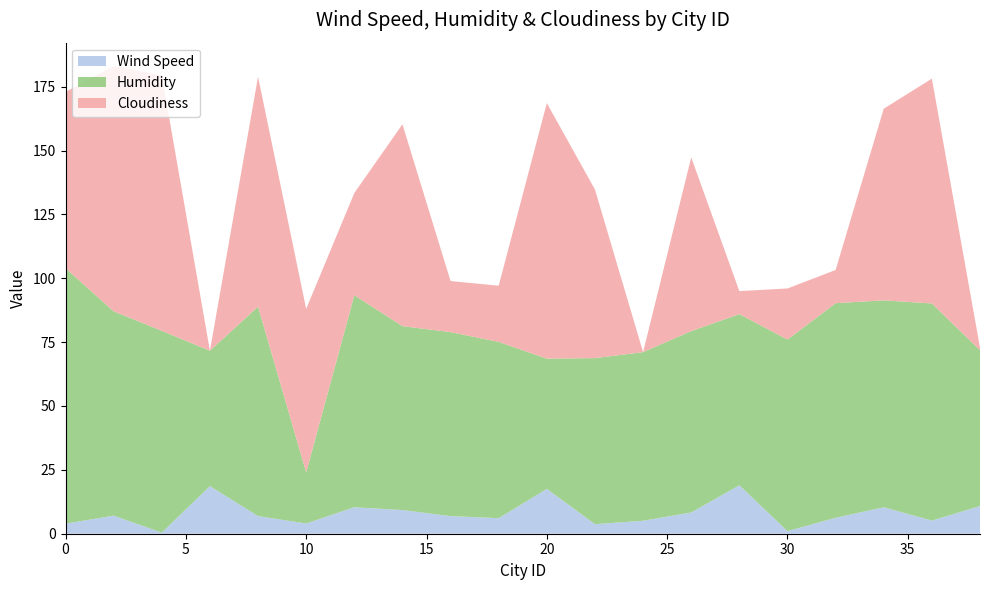

Reading left to right, transcribe all the data shown in this chart.

Wind Speed: 3.9	7.1	0.4	18.6	6.9	4.0	10.4	9.3	6.9	6.1	17.6	3.7	5.1	8.3	19.0	1.0	6.2	10.4	5.1	10.8
Humidity: 100.0	80.0	79.0	53.0	82.0	20.0	83.0	72.0	72.0	69.0	51.0	65.0	66.0	71.0	67.0	75.0	84.0	81.0	85.0	61.0
Cloudiness: 69.0	96.0	100.0	0.0	90.0	64.0	40.0	79.0	20.0	22.0	100.0	66.0	0.0	68.0	9.0	20.0	13.0	75.0	88.0	1.0